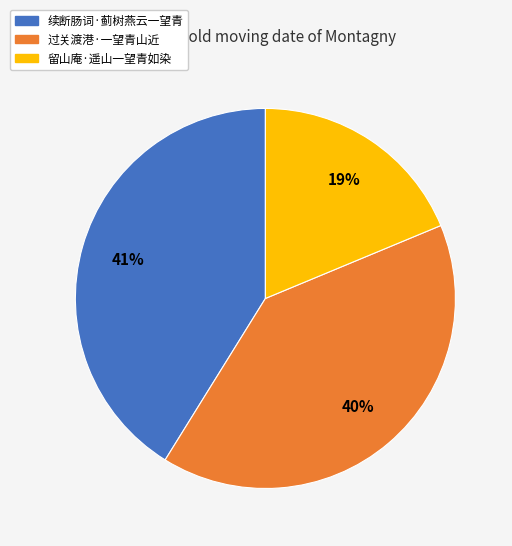

Which has a higher value, 留山庵·遥山一望青如染 or 续断肠词·蓟树燕云一望青?

续断肠词·蓟树燕云一望青